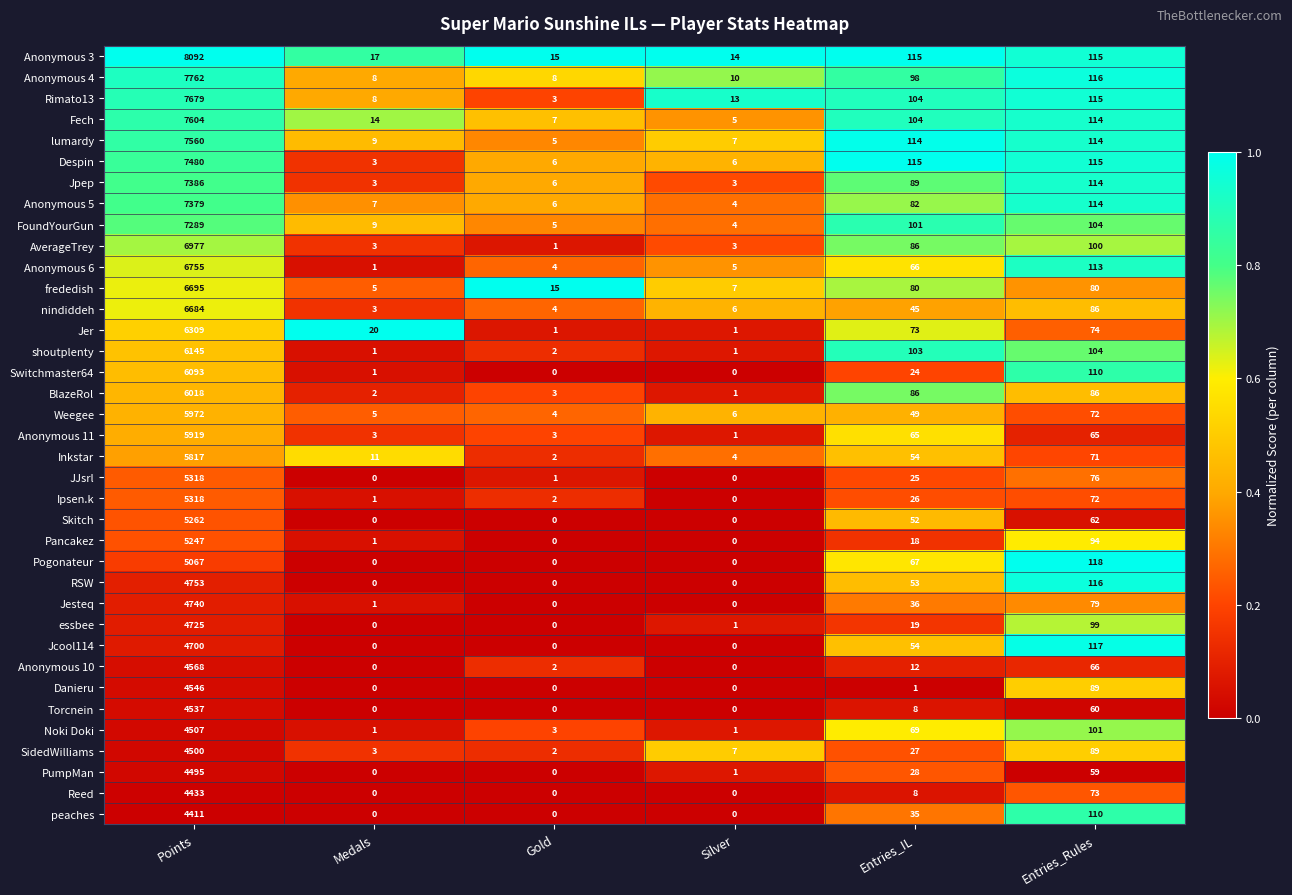

At which category is the sum across all series the highest?

Points